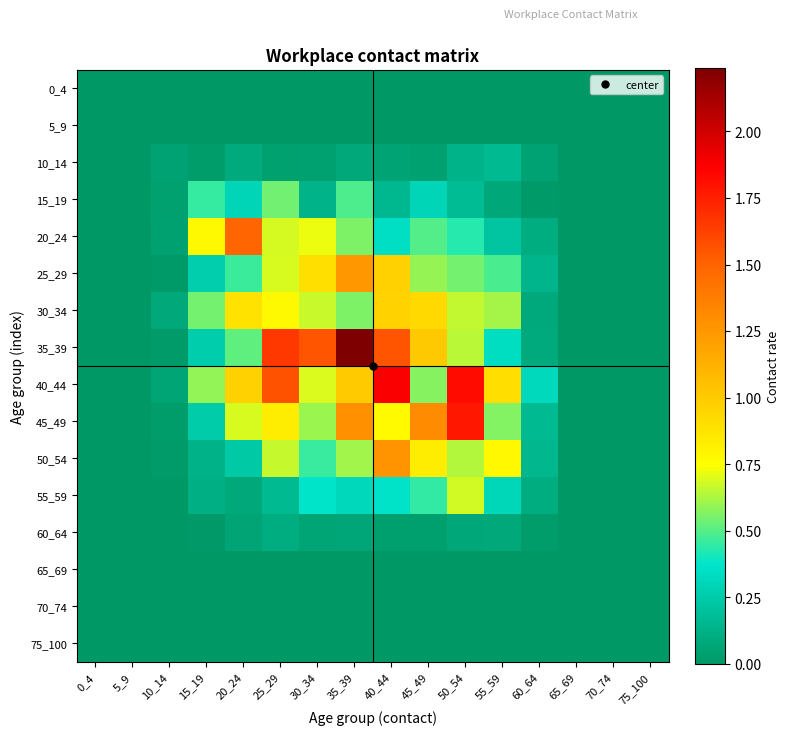

Reading right to left, list all the values displayed in this chart.

0_4: 75_100=0.0	70_74=0.0	65_69=0.0	60_64=0.0	55_59=0.0	50_54=0.0	45_49=0.0	40_44=0.0	35_39=0.0	30_34=0.0	25_29=0.0	20_24=0.0	15_19=0.0	10_14=0.0	5_9=0.0	0_4=0.0
5_9: 75_100=0.0	70_74=0.0	65_69=0.0	60_64=0.0	55_59=0.0	50_54=0.0	45_49=0.0	40_44=0.0	35_39=0.0	30_34=0.0	25_29=0.0	20_24=0.0	15_19=0.0	10_14=0.0	5_9=0.0	0_4=0.0
10_14: 75_100=0.0	70_74=0.0	65_69=0.0	60_64=0.1	55_59=0.2	50_54=0.1	45_49=0.0	40_44=0.1	35_39=0.1	30_34=0.0	25_29=0.0	20_24=0.1	15_19=0.0	10_14=0.1	5_9=0.0	0_4=0.0
15_19: 75_100=0.0	70_74=0.0	65_69=0.0	60_64=0.0	55_59=0.1	50_54=0.2	45_49=0.3	40_44=0.2	35_39=0.5	30_34=0.1	25_29=0.5	20_24=0.3	15_19=0.5	10_14=0.0	5_9=0.0	0_4=0.0
20_24: 75_100=0.0	70_74=0.0	65_69=0.0	60_64=0.1	55_59=0.2	50_54=0.4	45_49=0.5	40_44=0.3	35_39=0.6	30_34=0.7	25_29=0.7	20_24=1.5	15_19=0.8	10_14=0.0	5_9=0.0	0_4=0.0
25_29: 75_100=0.0	70_74=0.0	65_69=0.0	60_64=0.1	55_59=0.5	50_54=0.5	45_49=0.6	40_44=1.0	35_39=1.2	30_34=0.9	25_29=0.7	20_24=0.5	15_19=0.3	10_14=0.0	5_9=0.0	0_4=0.0
30_34: 75_100=0.0	70_74=0.0	65_69=0.0	60_64=0.1	55_59=0.6	50_54=0.7	45_49=0.9	40_44=1.0	35_39=0.6	30_34=0.7	25_29=0.8	20_24=0.9	15_19=0.5	10_14=0.1	5_9=0.0	0_4=0.0
35_39: 75_100=0.0	70_74=0.0	65_69=0.0	60_64=0.1	55_59=0.3	50_54=0.6	45_49=1.0	40_44=1.6	35_39=2.2	30_34=1.6	25_29=1.7	20_24=0.5	15_19=0.3	10_14=0.0	5_9=0.0	0_4=0.0
40_44: 75_100=0.0	70_74=0.0	65_69=0.0	60_64=0.3	55_59=0.9	50_54=1.8	45_49=0.6	40_44=1.9	35_39=1.0	30_34=0.7	25_29=1.6	20_24=1.0	15_19=0.6	10_14=0.1	5_9=0.0	0_4=0.0
45_49: 75_100=0.0	70_74=0.0	65_69=0.0	60_64=0.2	55_59=0.6	50_54=1.8	45_49=1.3	40_44=0.8	35_39=1.3	30_34=0.6	25_29=0.8	20_24=0.7	15_19=0.3	10_14=0.0	5_9=0.0	0_4=0.0
50_54: 75_100=0.0	70_74=0.0	65_69=0.0	60_64=0.2	55_59=0.8	50_54=0.6	45_49=0.8	40_44=1.3	35_39=0.6	30_34=0.5	25_29=0.7	20_24=0.2	15_19=0.1	10_14=0.0	5_9=0.0	0_4=0.0
55_59: 75_100=0.0	70_74=0.0	65_69=0.0	60_64=0.1	55_59=0.3	50_54=0.7	45_49=0.4	40_44=0.4	35_39=0.3	30_34=0.4	25_29=0.2	20_24=0.1	15_19=0.1	10_14=0.0	5_9=0.0	0_4=0.0
60_64: 75_100=0.0	70_74=0.0	65_69=0.0	60_64=0.0	55_59=0.1	50_54=0.1	45_49=0.0	40_44=0.0	35_39=0.1	30_34=0.1	25_29=0.1	20_24=0.1	15_19=0.0	10_14=0.0	5_9=0.0	0_4=0.0
65_69: 75_100=0.0	70_74=0.0	65_69=0.0	60_64=0.0	55_59=0.0	50_54=0.0	45_49=0.0	40_44=0.0	35_39=0.0	30_34=0.0	25_29=0.0	20_24=0.0	15_19=0.0	10_14=0.0	5_9=0.0	0_4=0.0
70_74: 75_100=0.0	70_74=0.0	65_69=0.0	60_64=0.0	55_59=0.0	50_54=0.0	45_49=0.0	40_44=0.0	35_39=0.0	30_34=0.0	25_29=0.0	20_24=0.0	15_19=0.0	10_14=0.0	5_9=0.0	0_4=0.0
75_100: 75_100=0.0	70_74=0.0	65_69=0.0	60_64=0.0	55_59=0.0	50_54=0.0	45_49=0.0	40_44=0.0	35_39=0.0	30_34=0.0	25_29=0.0	20_24=0.0	15_19=0.0	10_14=0.0	5_9=0.0	0_4=0.0